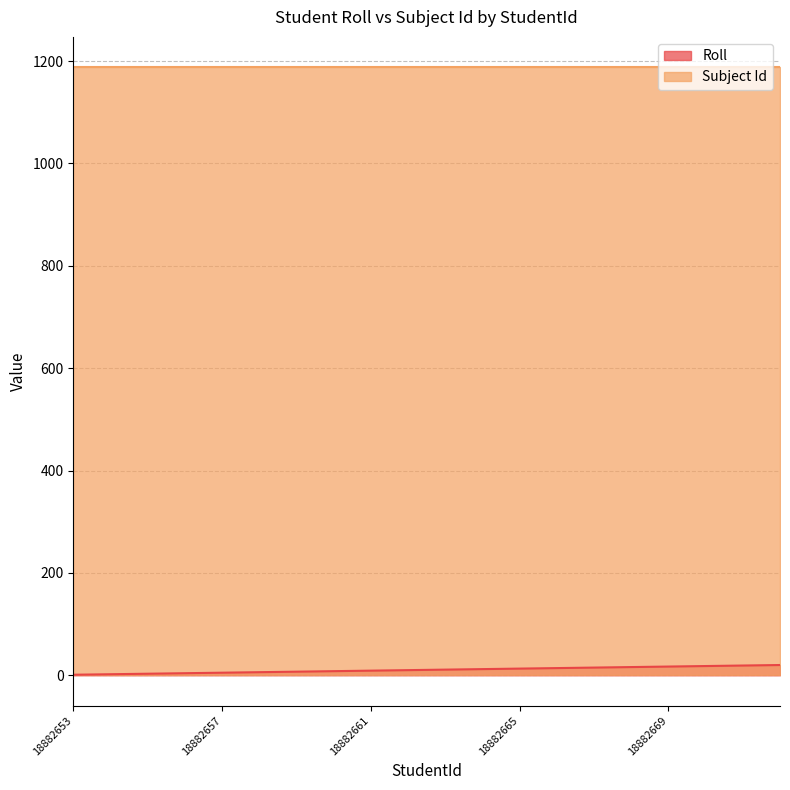

True or false: there are more than 2 points higher than both neighbors.

False